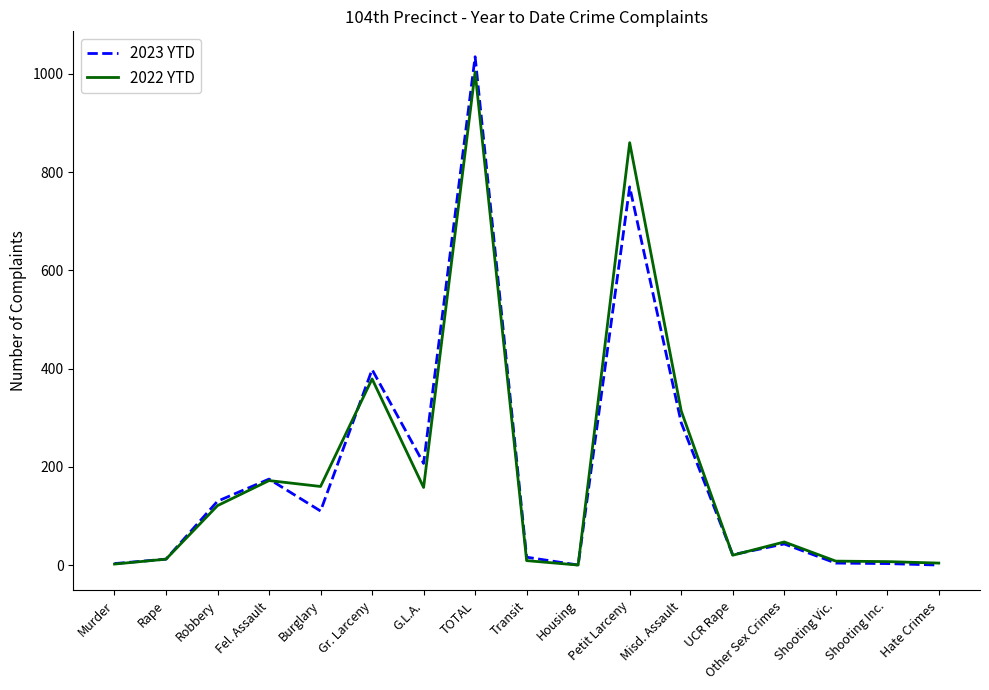

At which category does the chart reach its peak across all series?

TOTAL